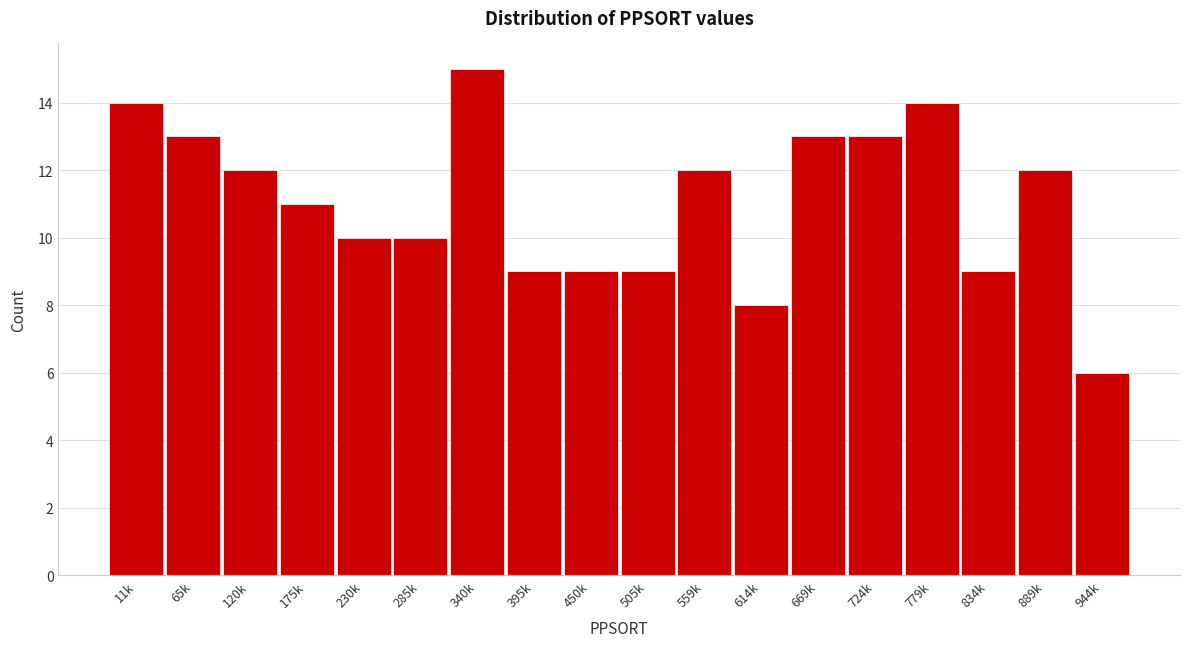

Reading left to right, list all the values displayed in this chart.

14	13	12	11	10	10	15	9	9	9	12	8	13	13	14	9	12	6